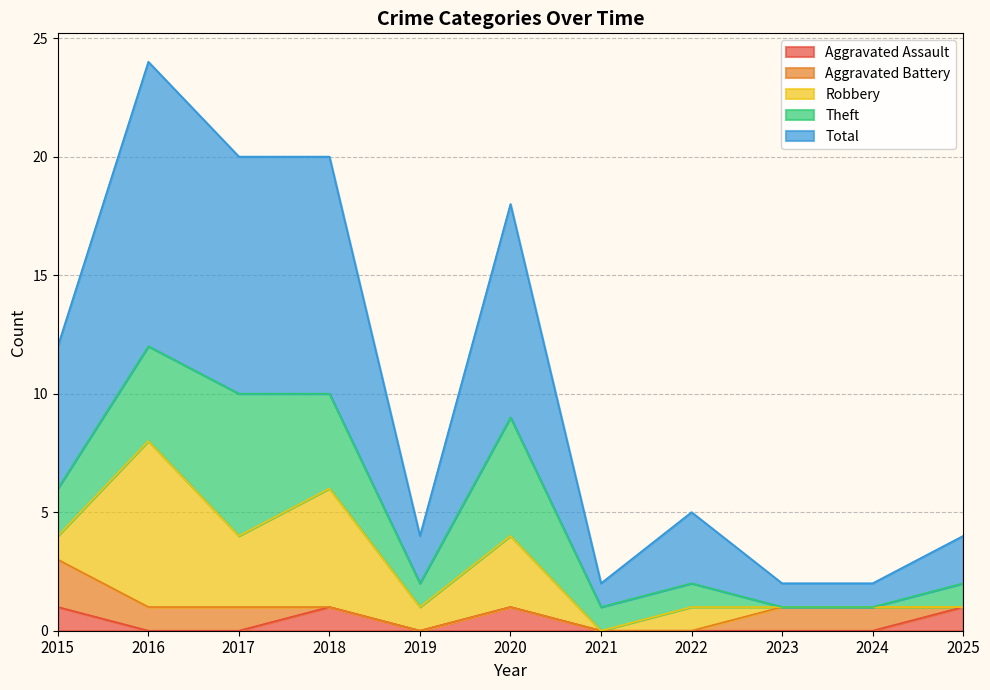

How many lines are shown in the chart?

5